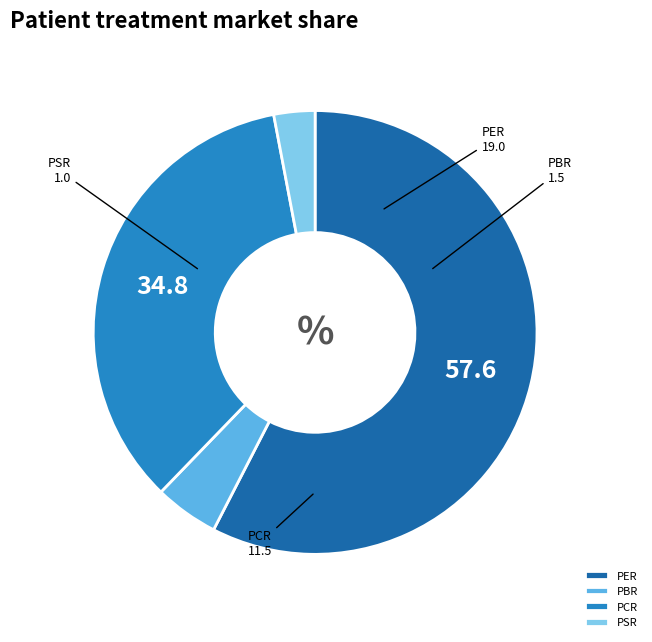

Between PCR and PBR, which is larger?

PCR